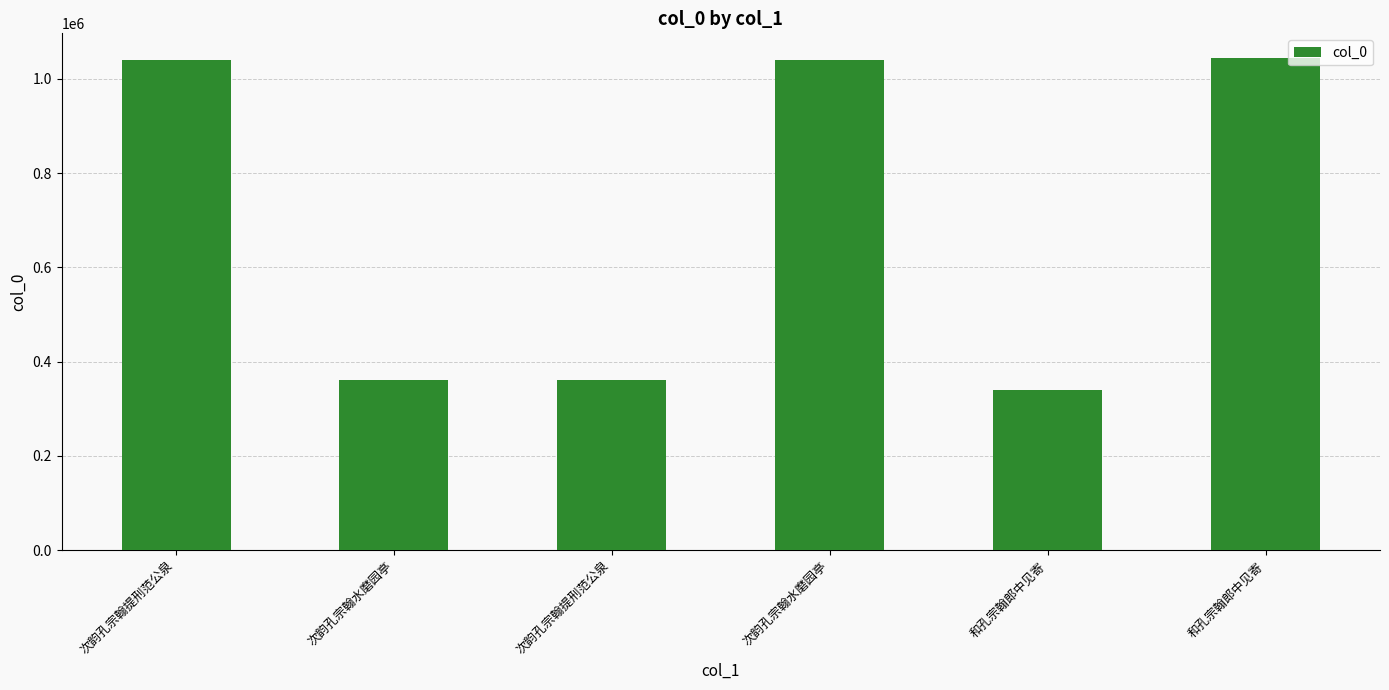

What is the label of the 5th bar from the left?

和孔宗翰郎中见寄